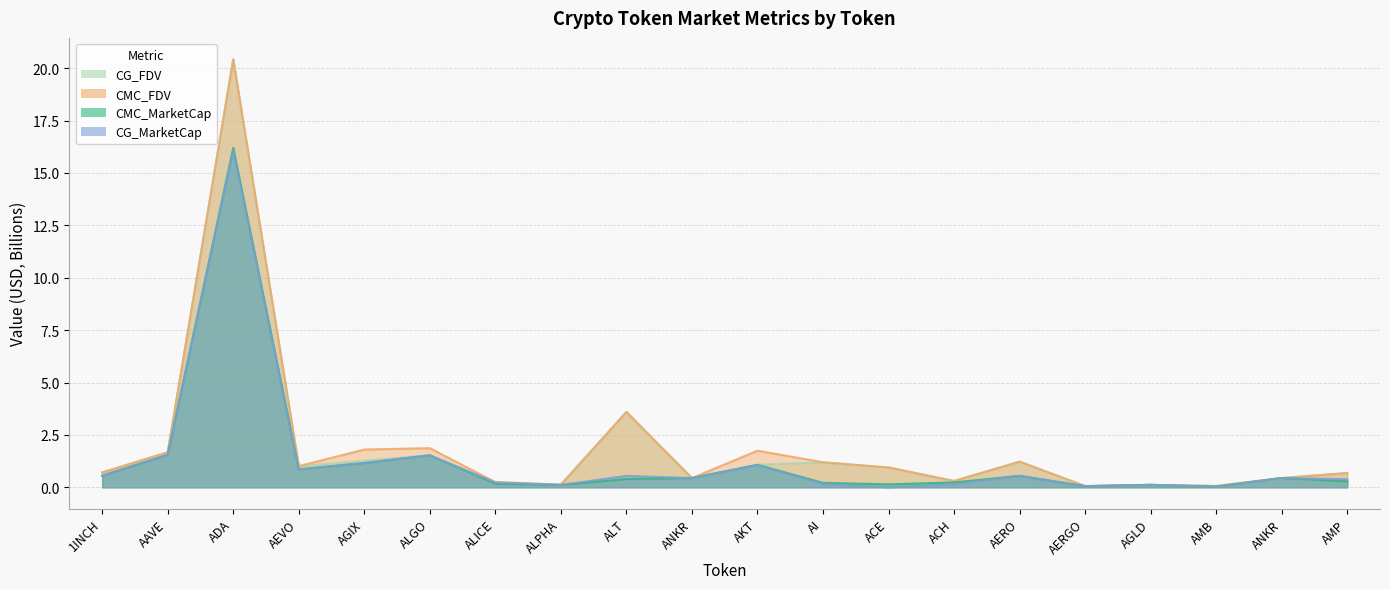

List the labels in order of CMC_FDV value, smallest first.

AERGO, AMB, AGLD, ALPHA, ALICE, ACH, ANKR, ANKR, AMP, 1INCH, ACE, AEVO, AI, AERO, AAVE, AKT, AGIX, ALGO, ALT, ADA